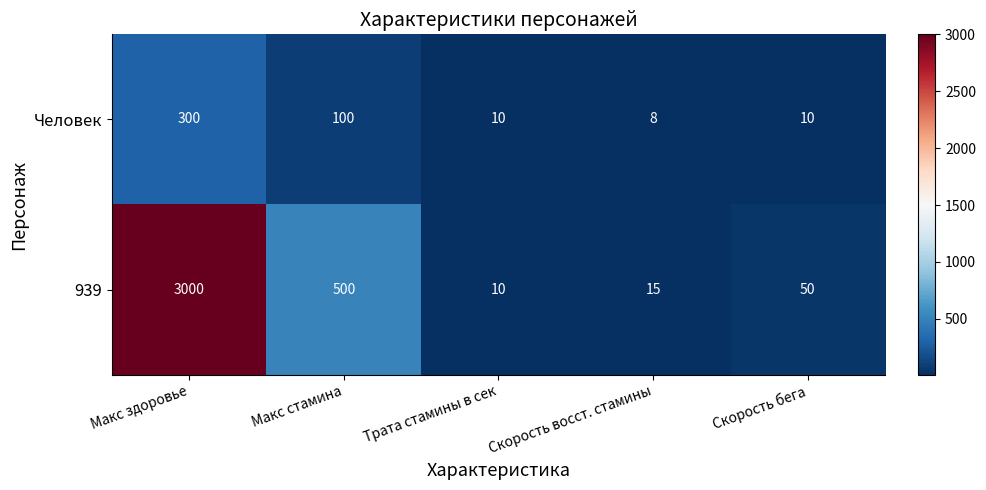

What is the sum of the 939 values at Скорость восст. стамины and Скорость бега?

65